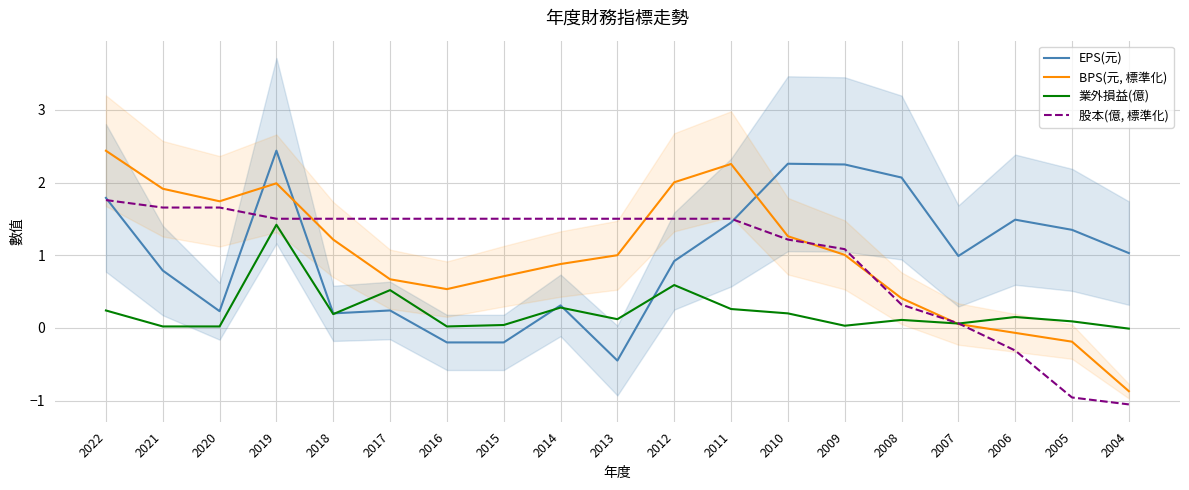

True or false: 業外損益(億) has more than 2 interior local peaks.

True